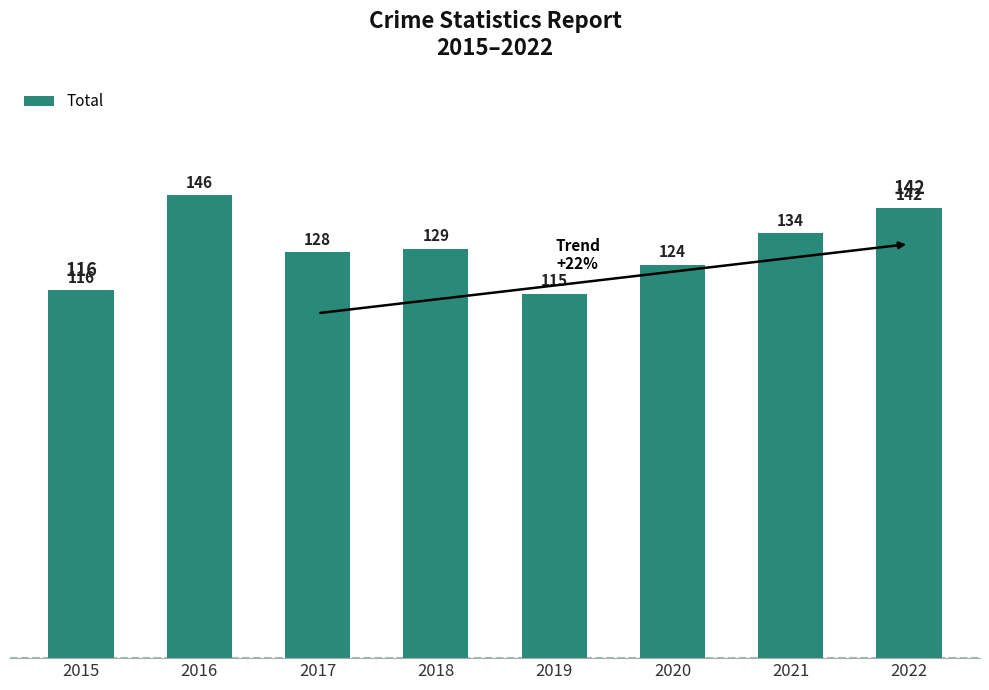

Read the value at 2018, to the nearest 10.

130